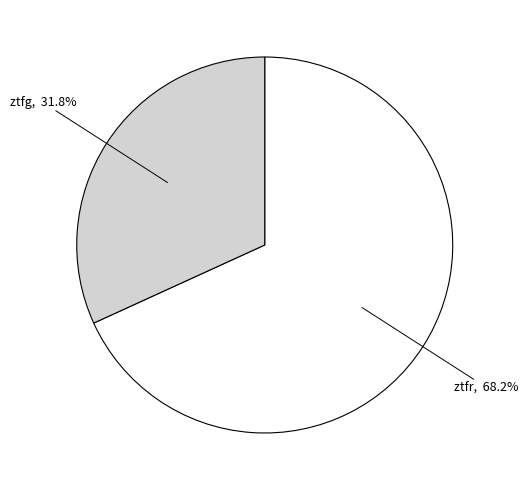

Is there a majority slice in this chart?

Yes